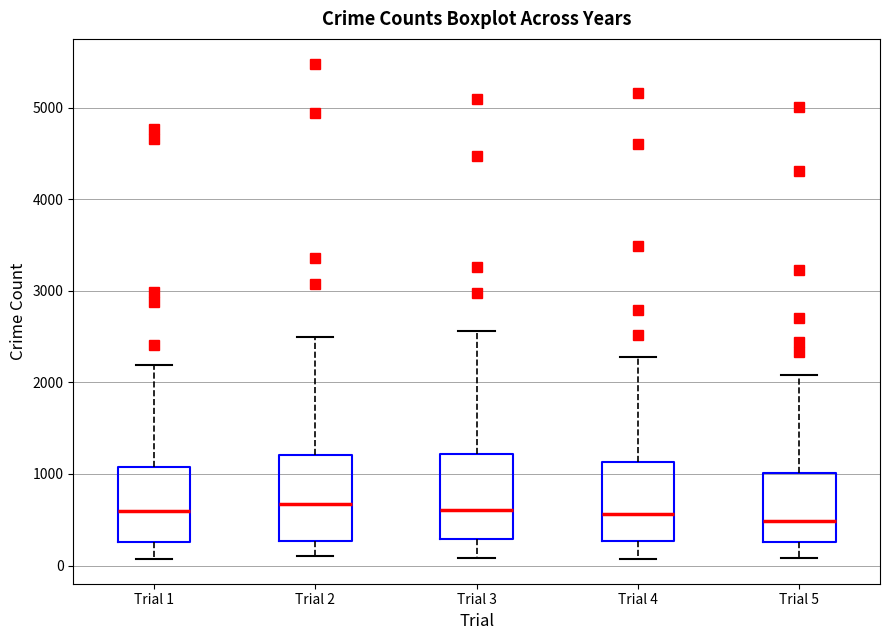

Where does the lower whisker of the box for Trial 1 end on the y-axis? The values are not printed on the chart, so give them approximately, as read against the axis.

100